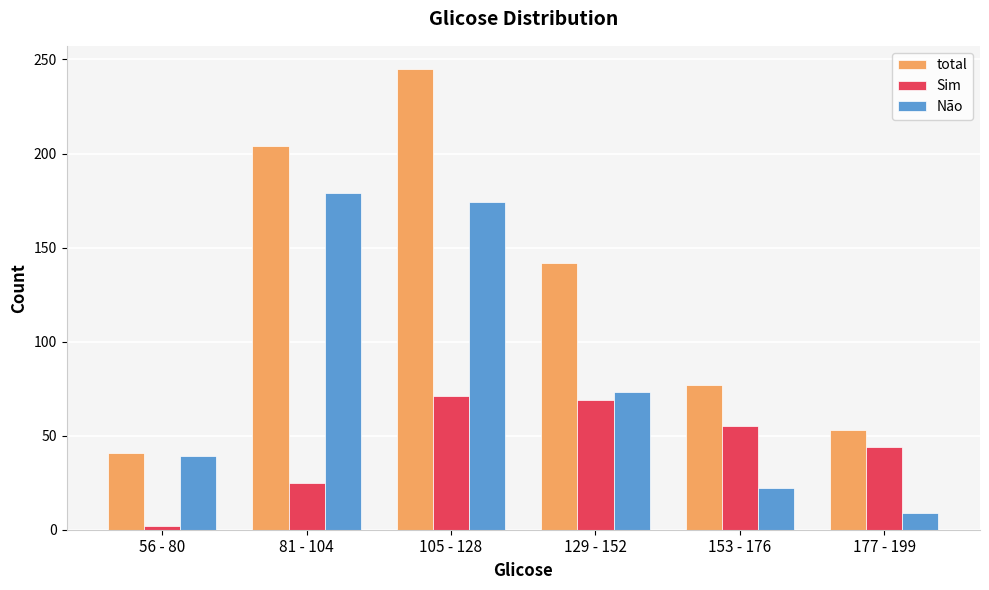

What is the difference between the Sim values at 129 - 152 and 81 - 104?

44